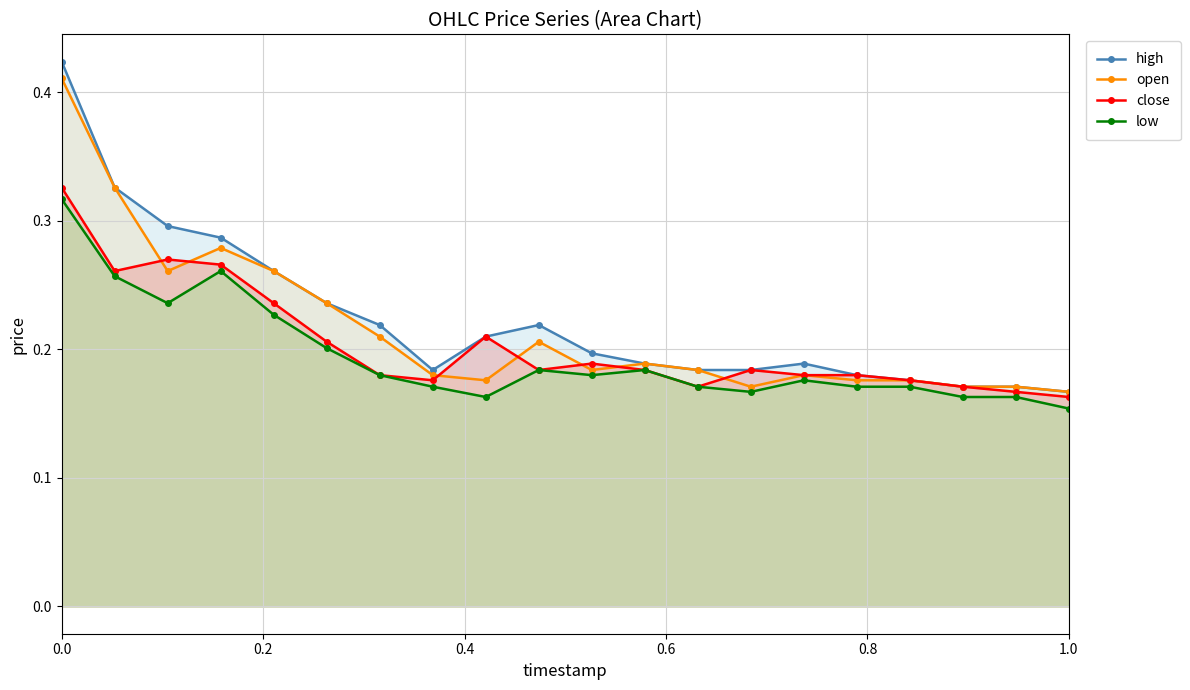

How many low values are between 0 and 1?

20